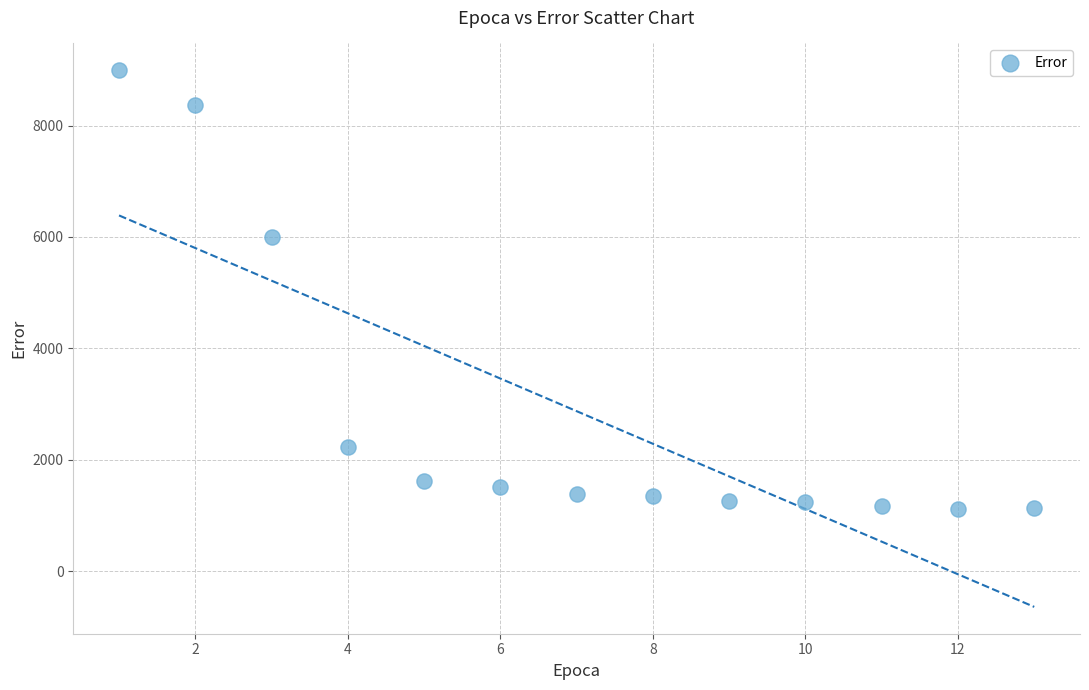

What is the range of X values (max minus min)?

12.0